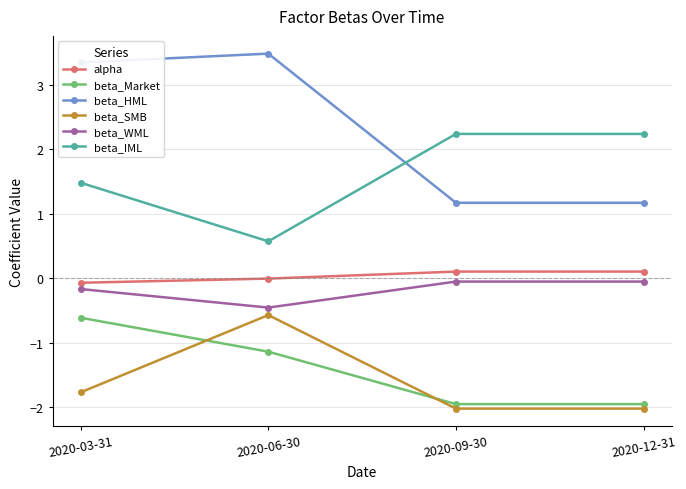

Where is beta_IML nearest to the value 1?

2020-06-30